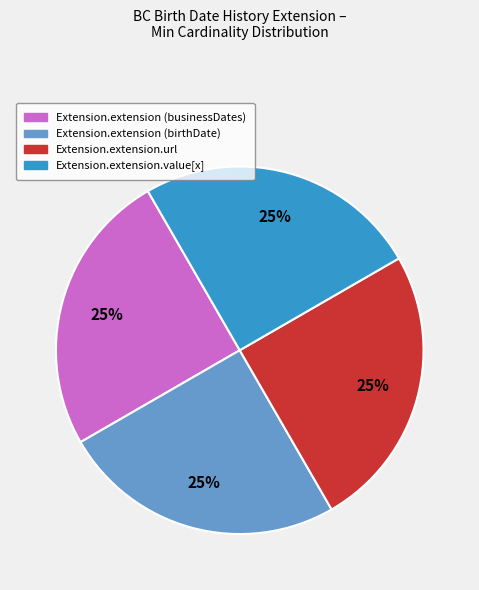

To the nearest percent, what is the average slice percentage?

25%